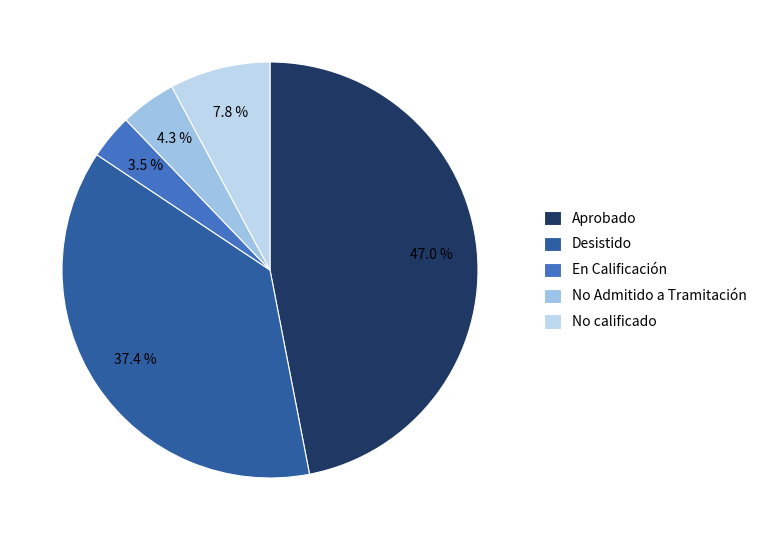

Is there any slice that represents more than half of the pie?

No